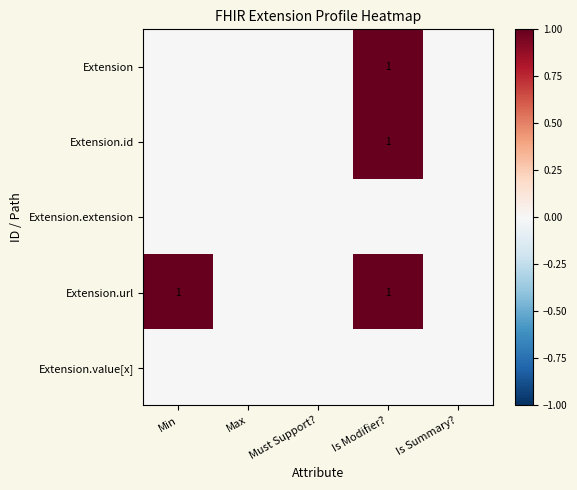

Which series has the largest total across all categories?

Extension.url